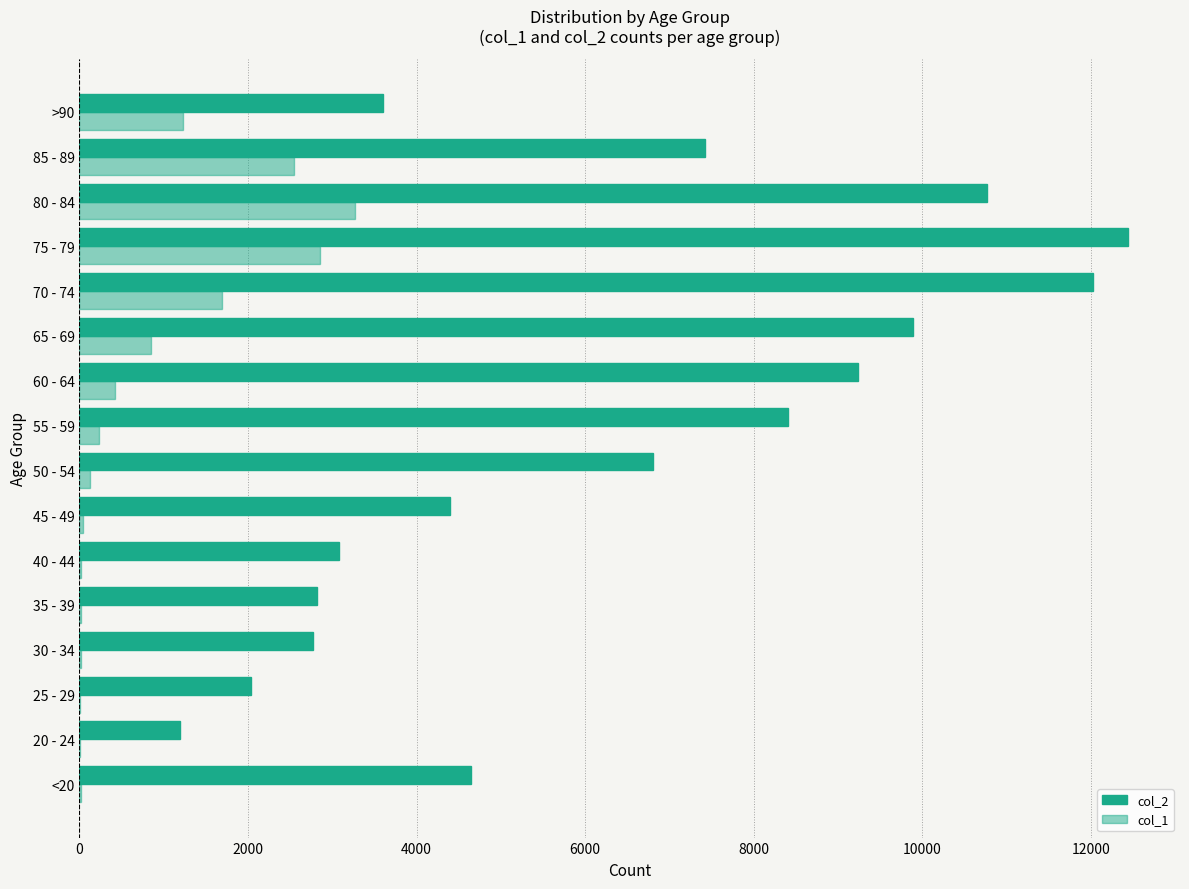

What is the average value of the col_2 series?

6343